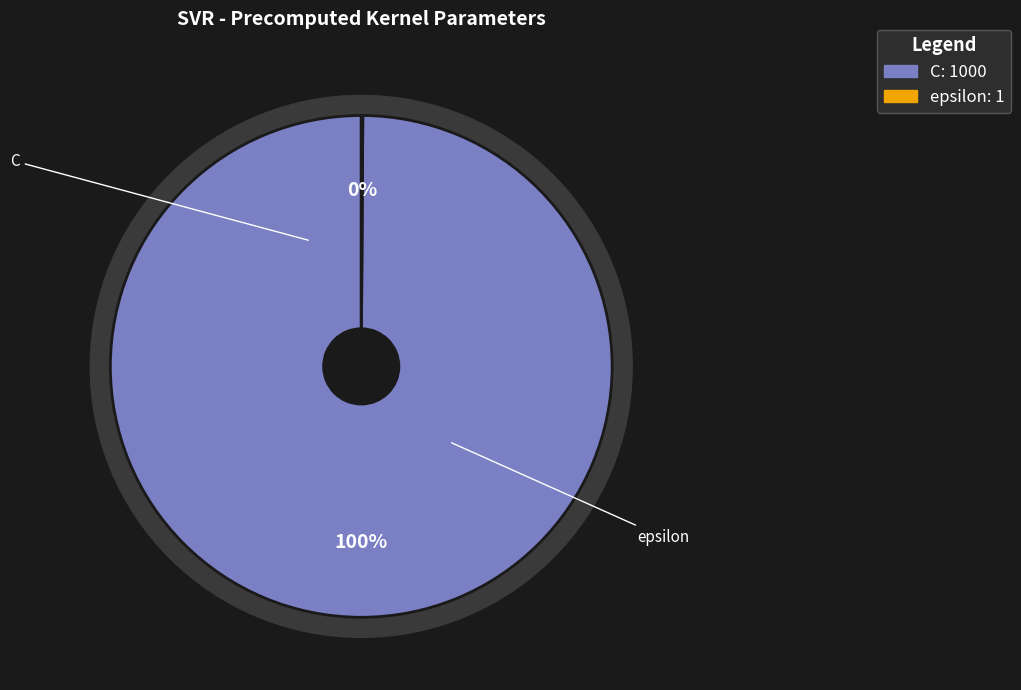

The epsilon slice represents 0% of the pie. True or false?

True